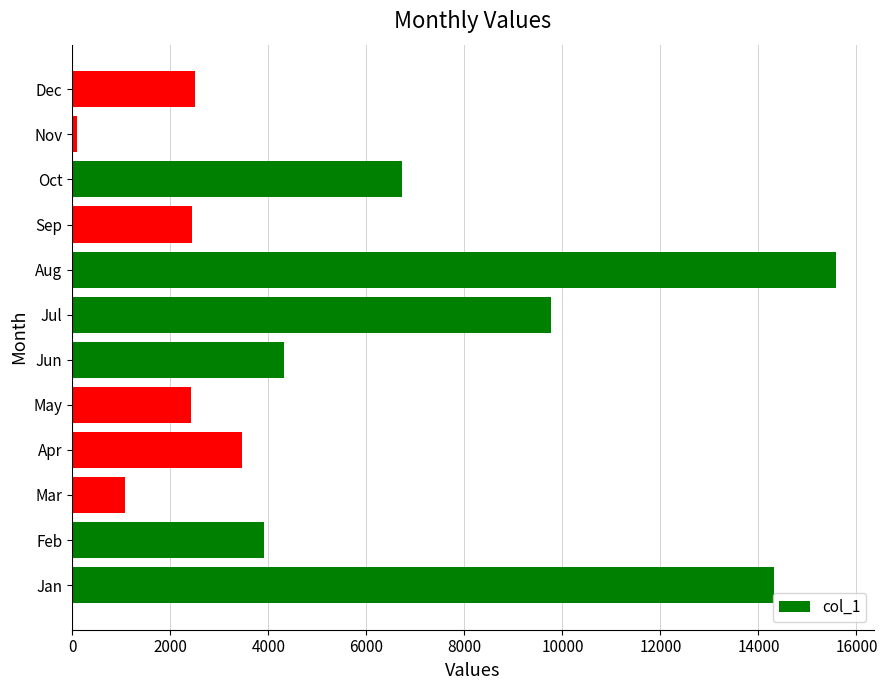

What is the difference between the values at Jan and Jun?

9993